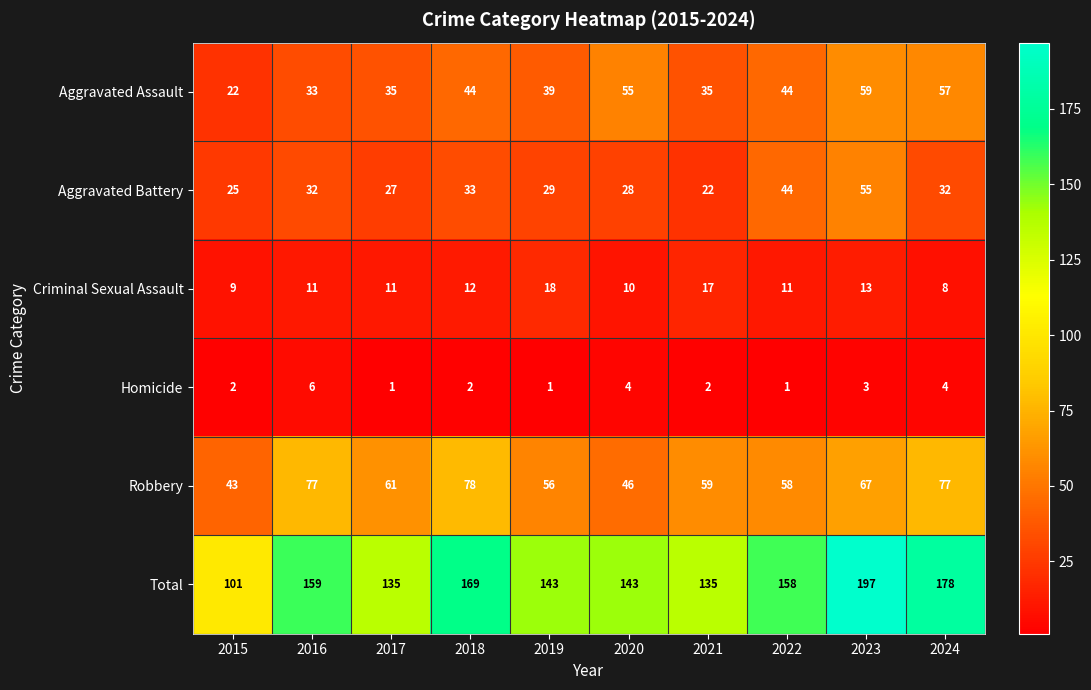

Between 2017 and 2019, which series saw the biggest shift?

Total